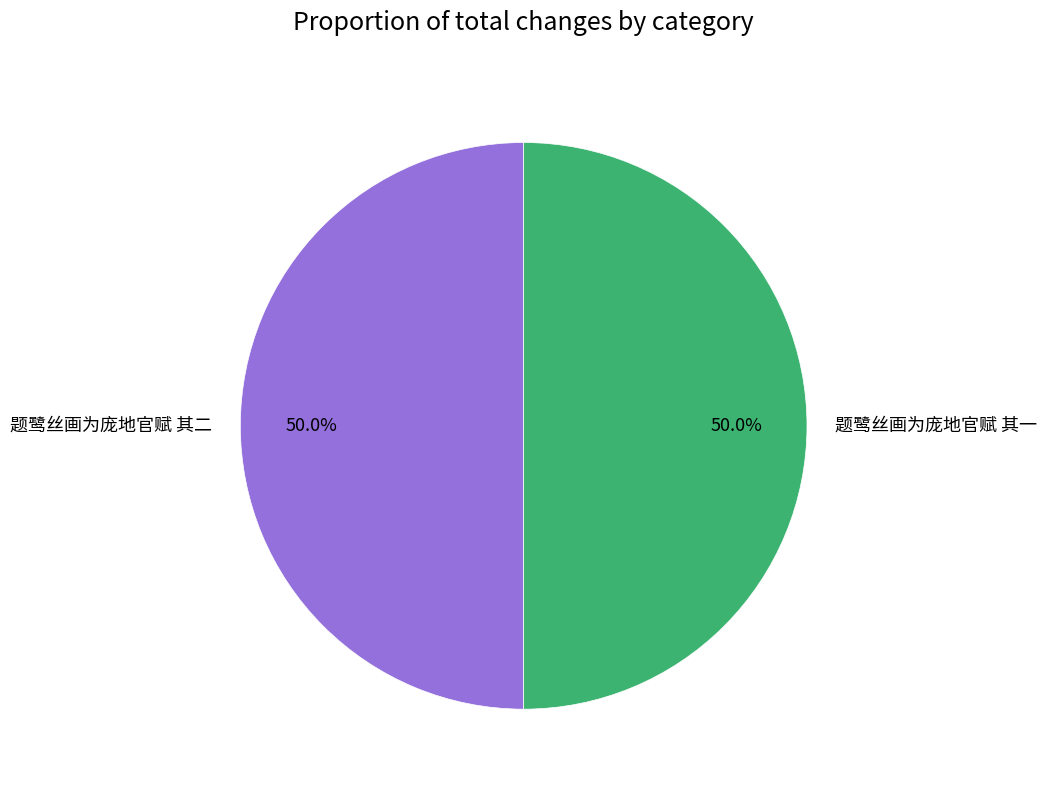

Combined, what portion of the pie is 题鹭丝画为庞地官赋 其二 and 题鹭丝画为庞地官赋 其一?

100.0%